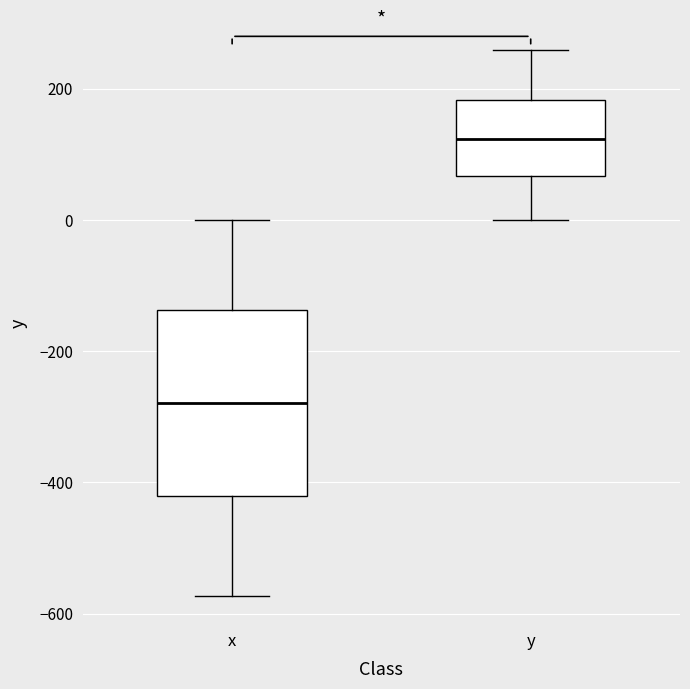

Reading left to right, transcribe this box plot: for each box, give where its median line is, the range the box spans, and where its two whiskers end, as read against the y-axis. The values are not printed on the chart, so give them approximately, as read against the axis.

x: median -280, box -420 to -140, whiskers -580 to 0
y: median 120, box 60 to 180, whiskers 0 to 260